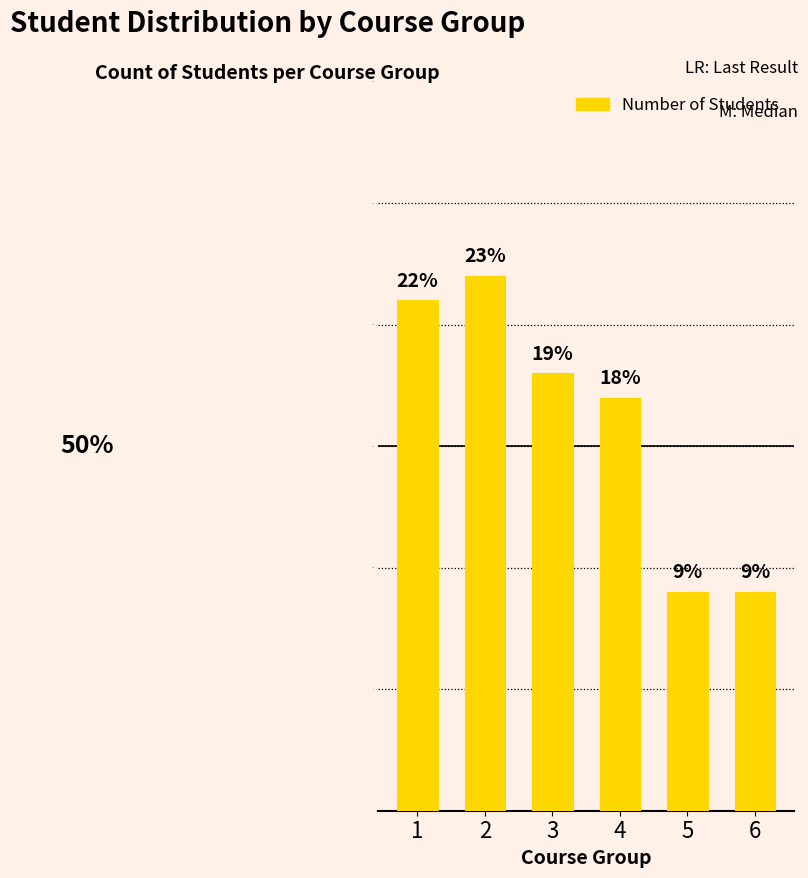

The value at 2 is 22. True or false?

True